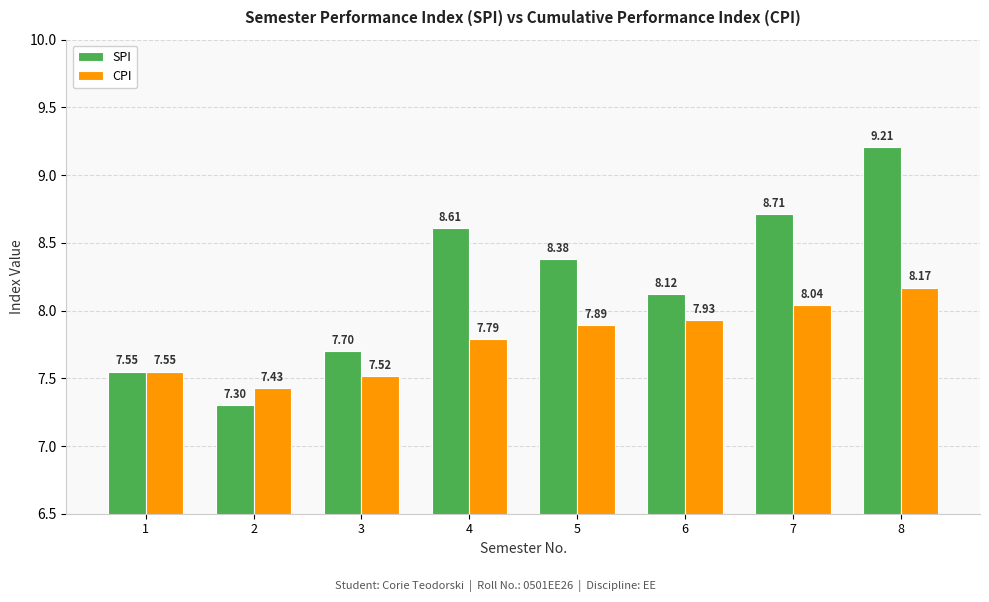

What is the value of the SPI bar at the 7th from the left?

8.7